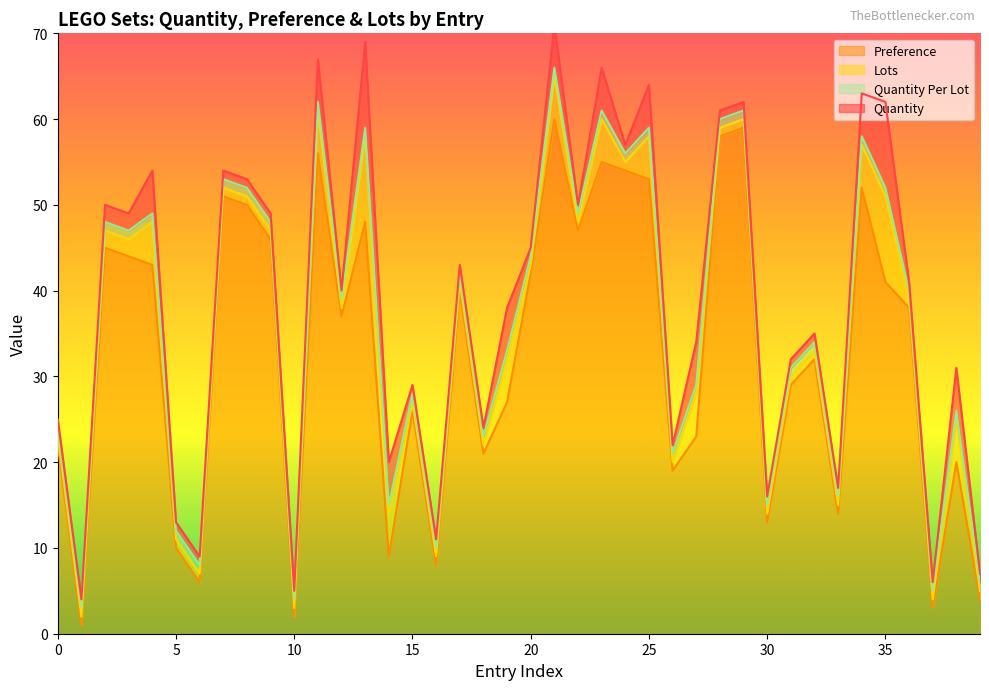

True or false: Lots and Preference intersect in this chart.

False